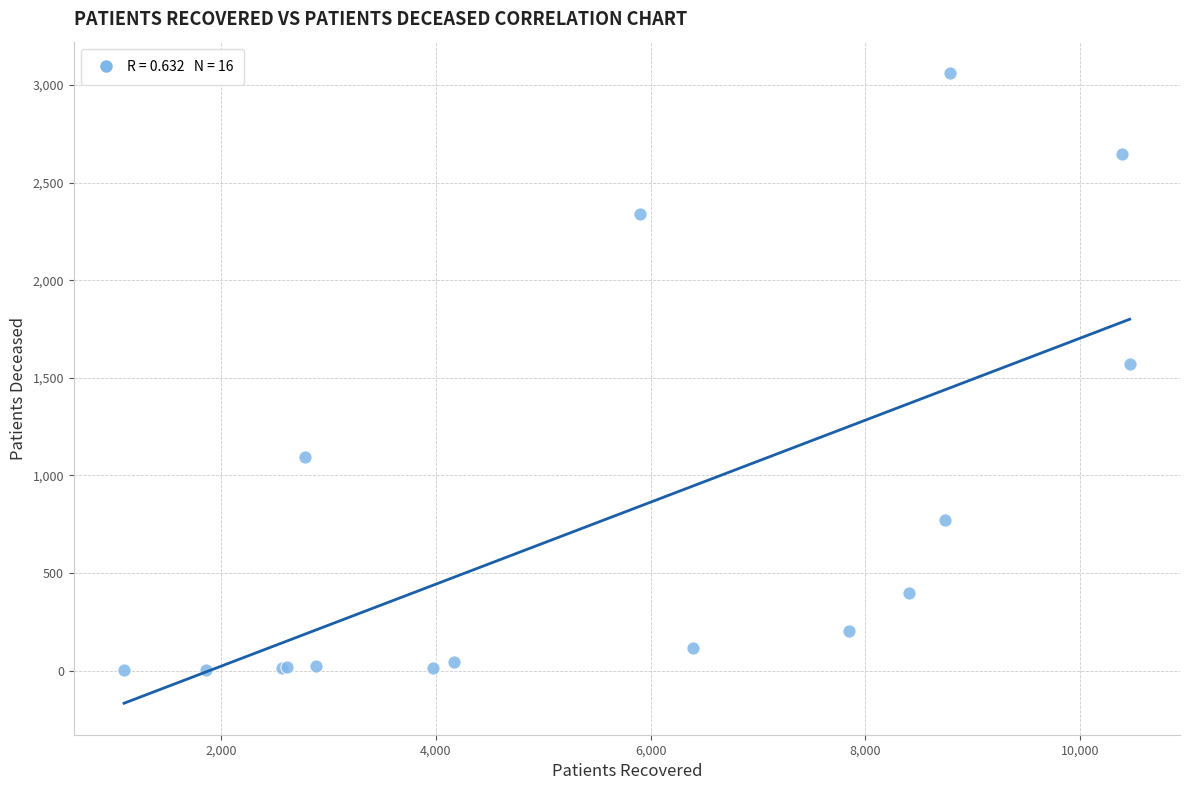

What Y value in the scatter plot is closest to 1532?

1571